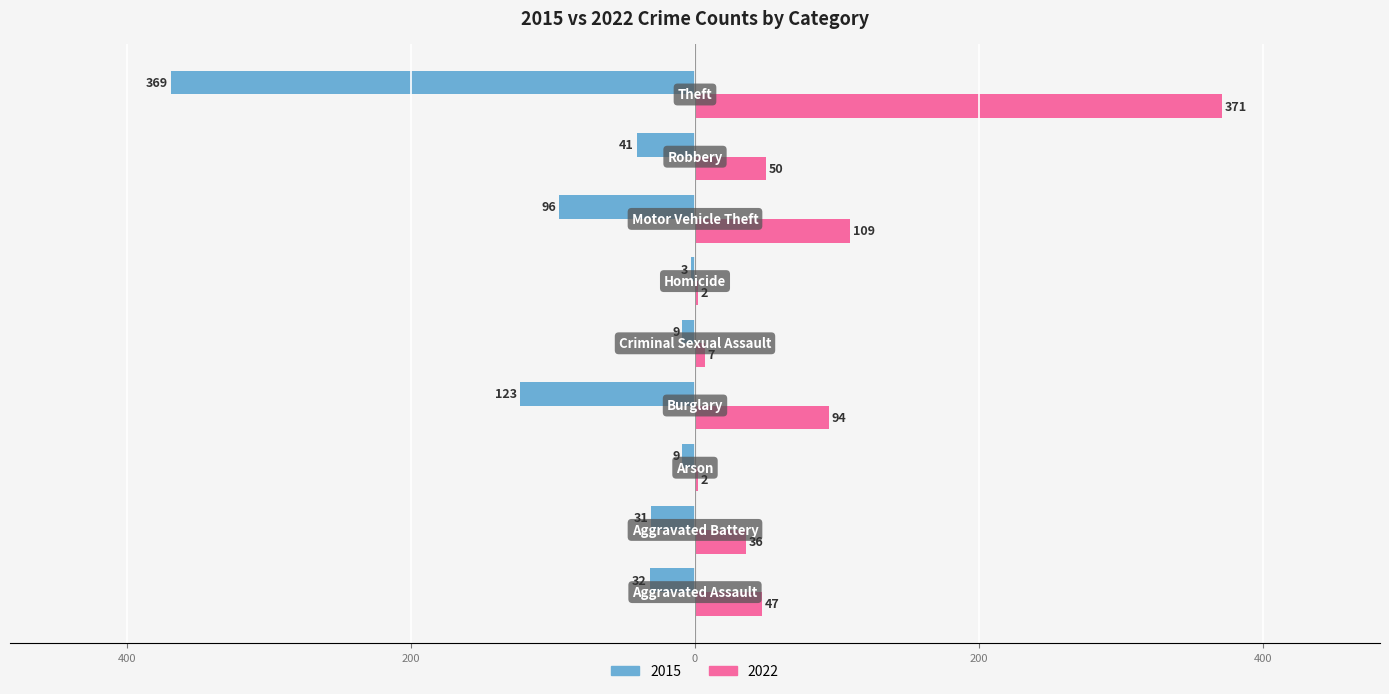

What is the maximum value shown in the chart?

371